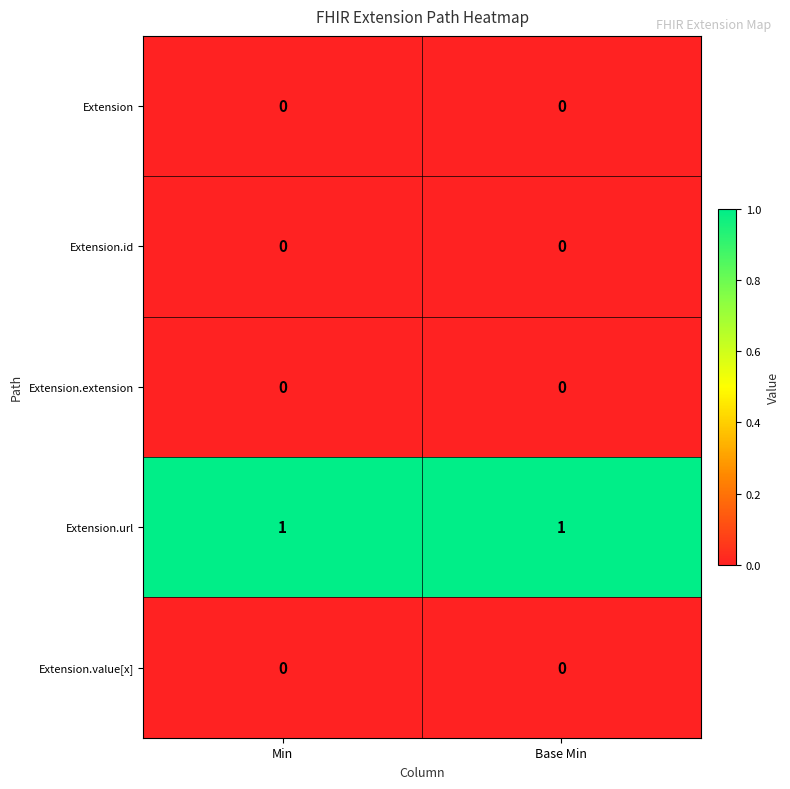

What is the spread (max minus min) of values at Base Min?

1